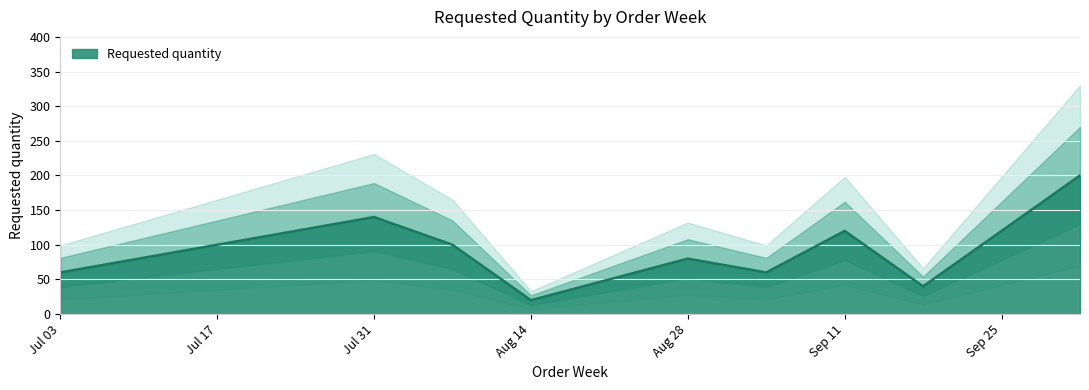

Reading left to right, what are all the values shown in this chart?

60	140	100	20	80	60	120	40	200